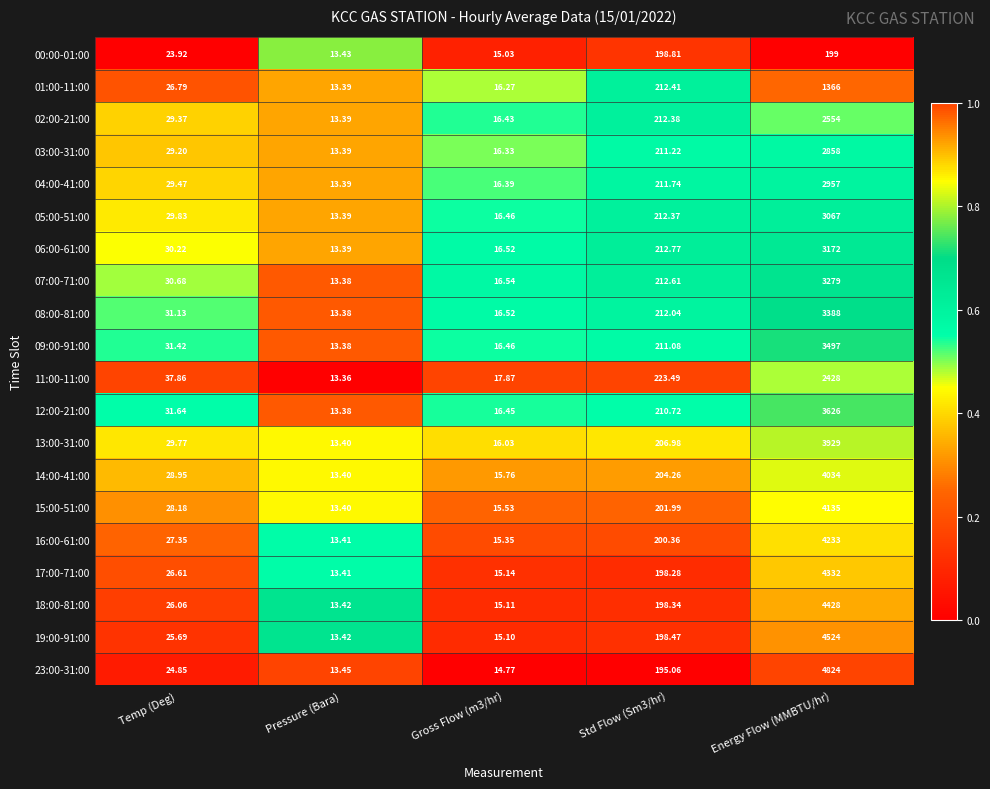

Which category has the lowest value across all series?

Pressure (Bara)